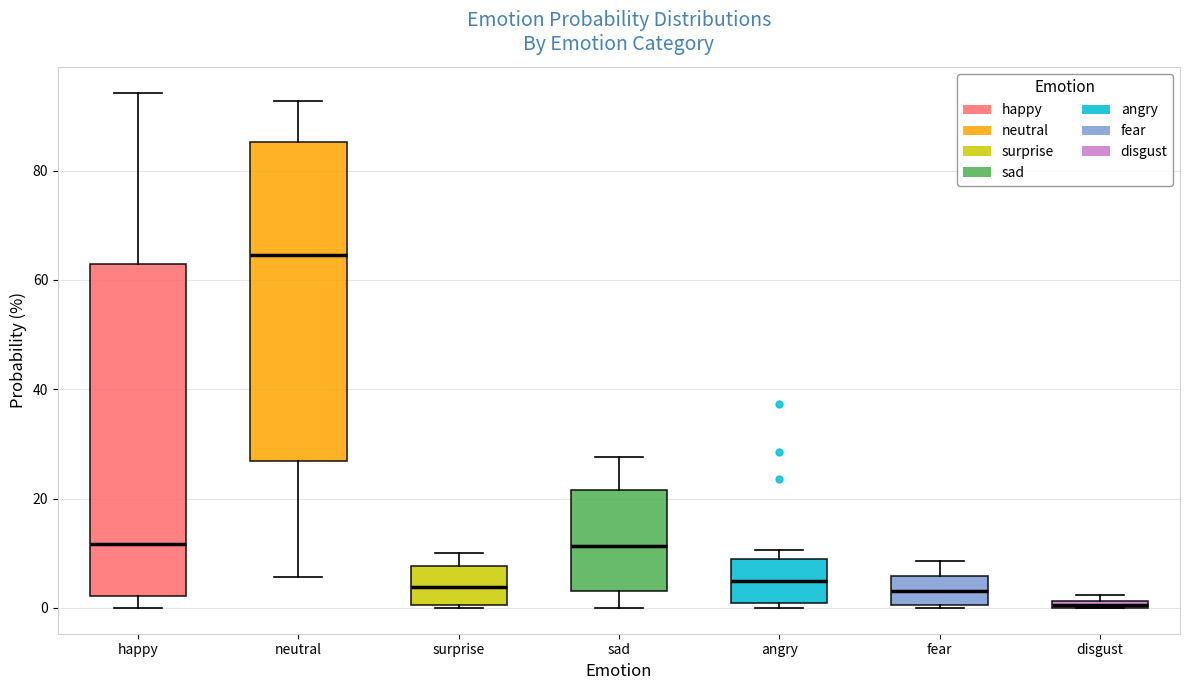

Which box has the lowest median line?

disgust